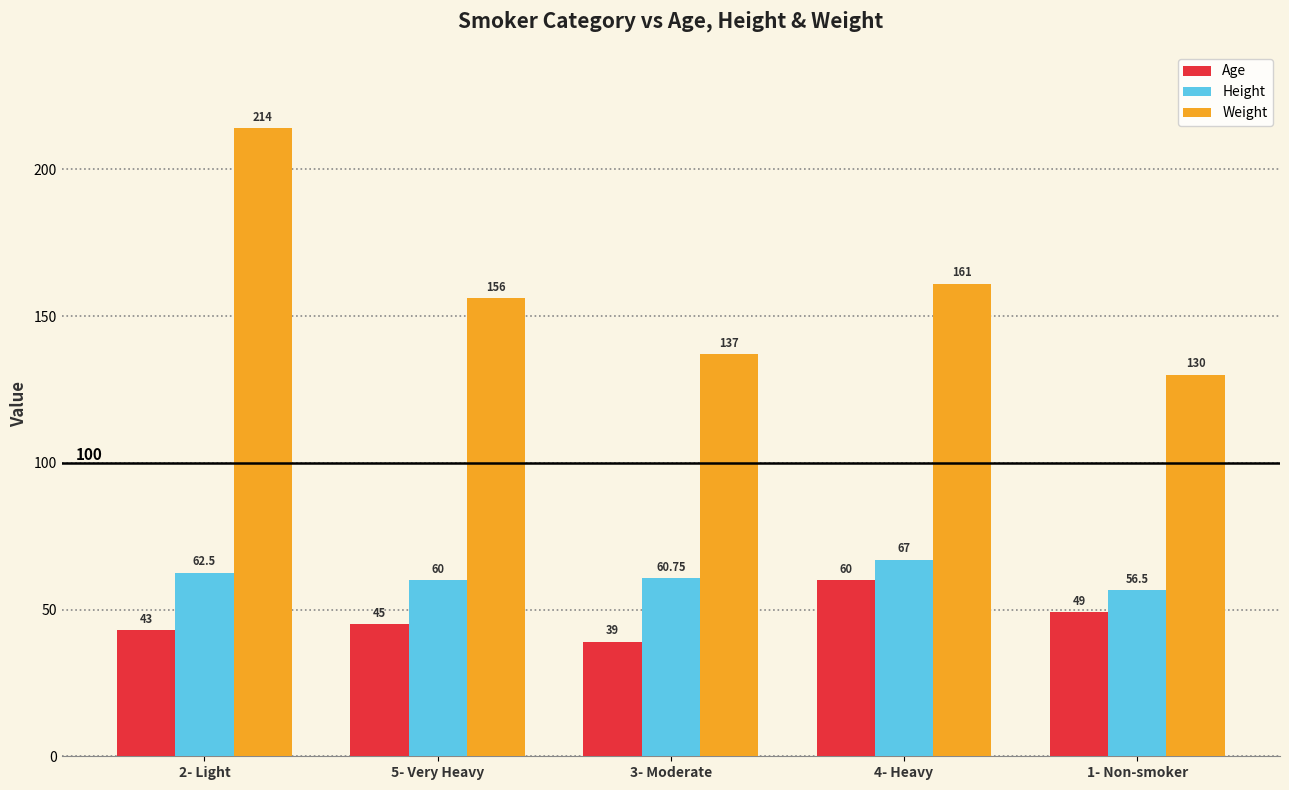

Is the value of Age at 3- Moderate greater than the value of Height at 1- Non-smoker?

No